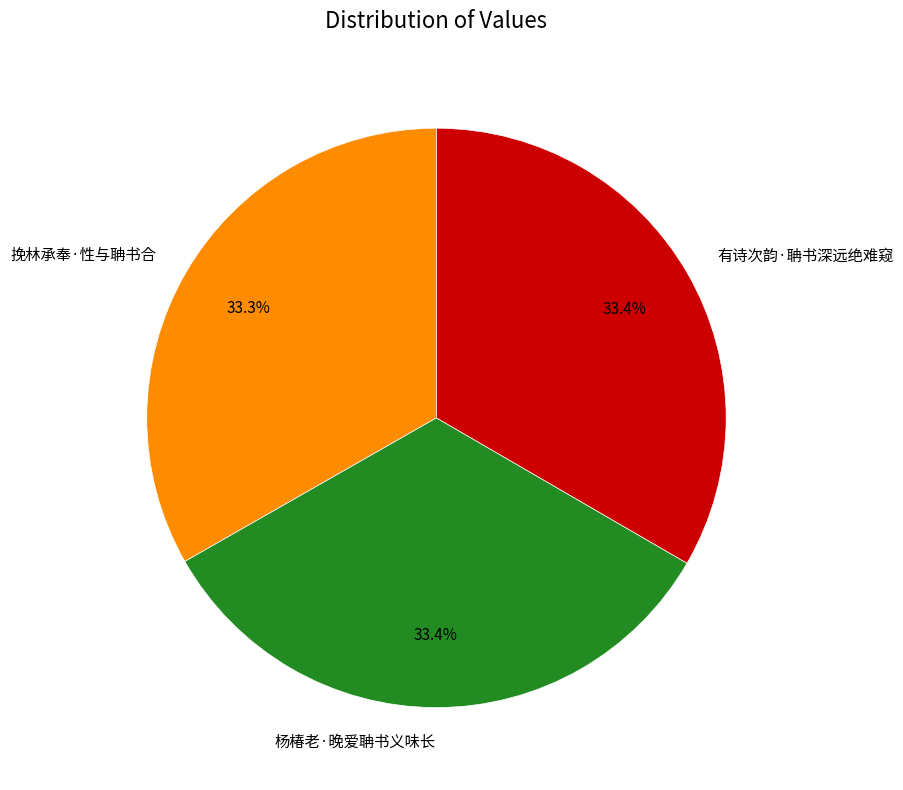

Combined, do 挽林承奉·性与聃书合 and 有诗次韵·聃书深远绝难窥 account for over 50%?

Yes